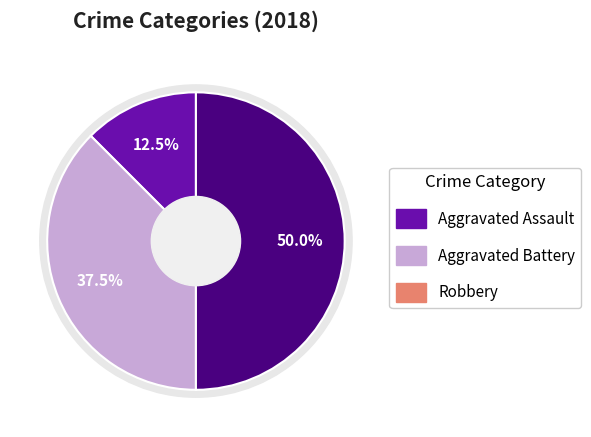

What is the ratio of the value at Robbery to the value at Aggravated Battery?

1.3